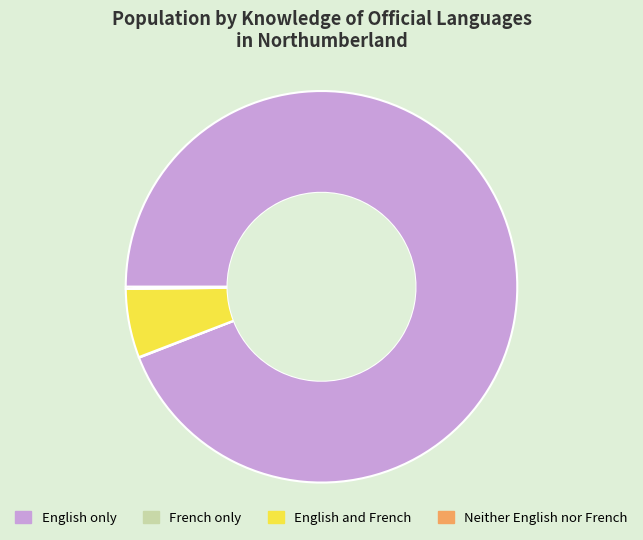

Is English and French the majority of the pie?

No